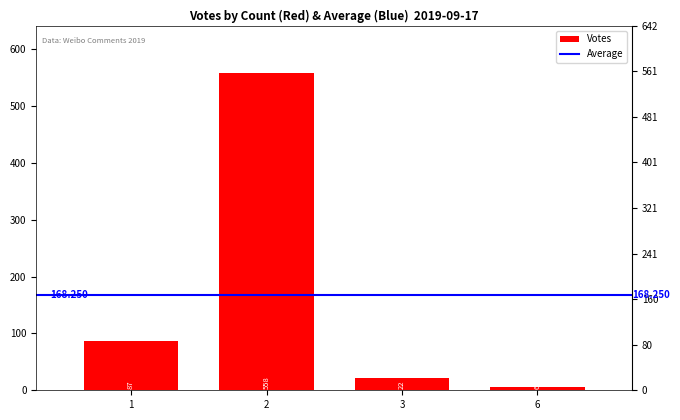

List the labels in order of value, smallest first.

6, 3, 1, 2